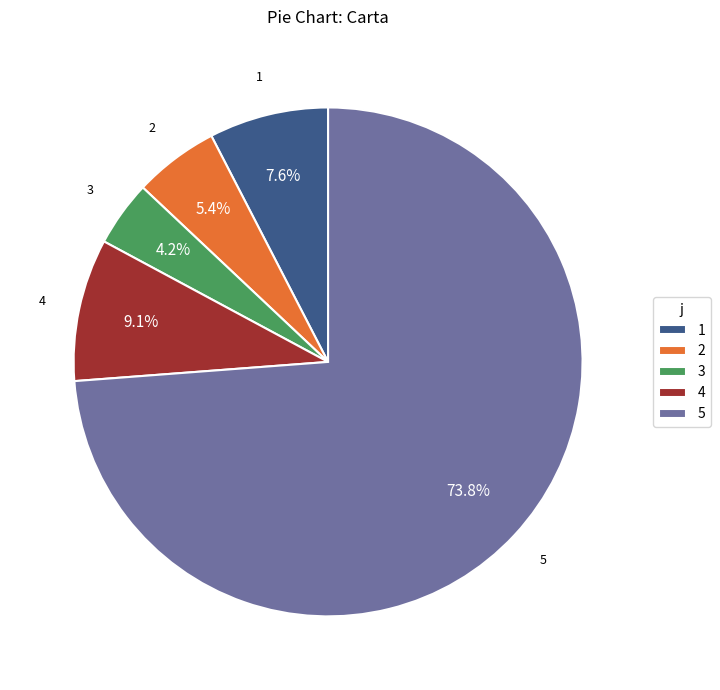

Is it true that 2 is 20% of the pie?

False